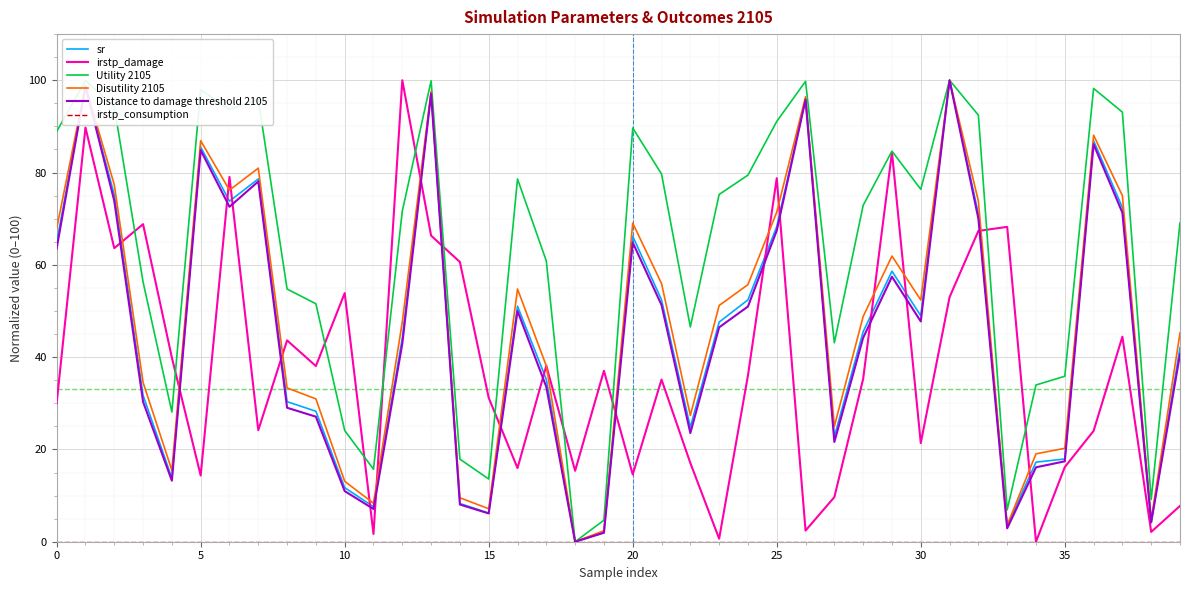

What is the maximum value shown in the chart?

100.0